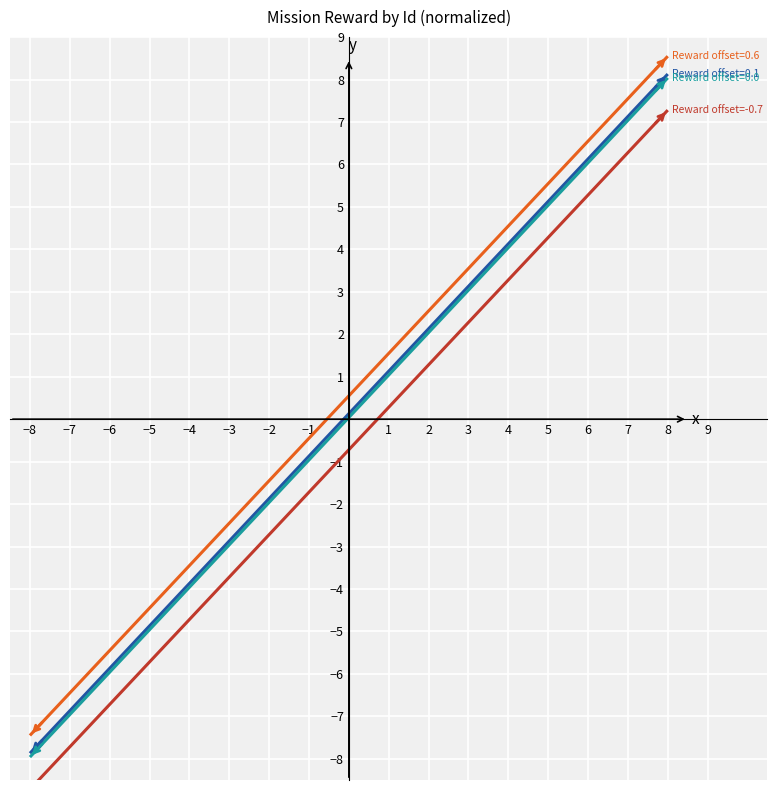

What is the minimum value shown in the chart?

-8.7